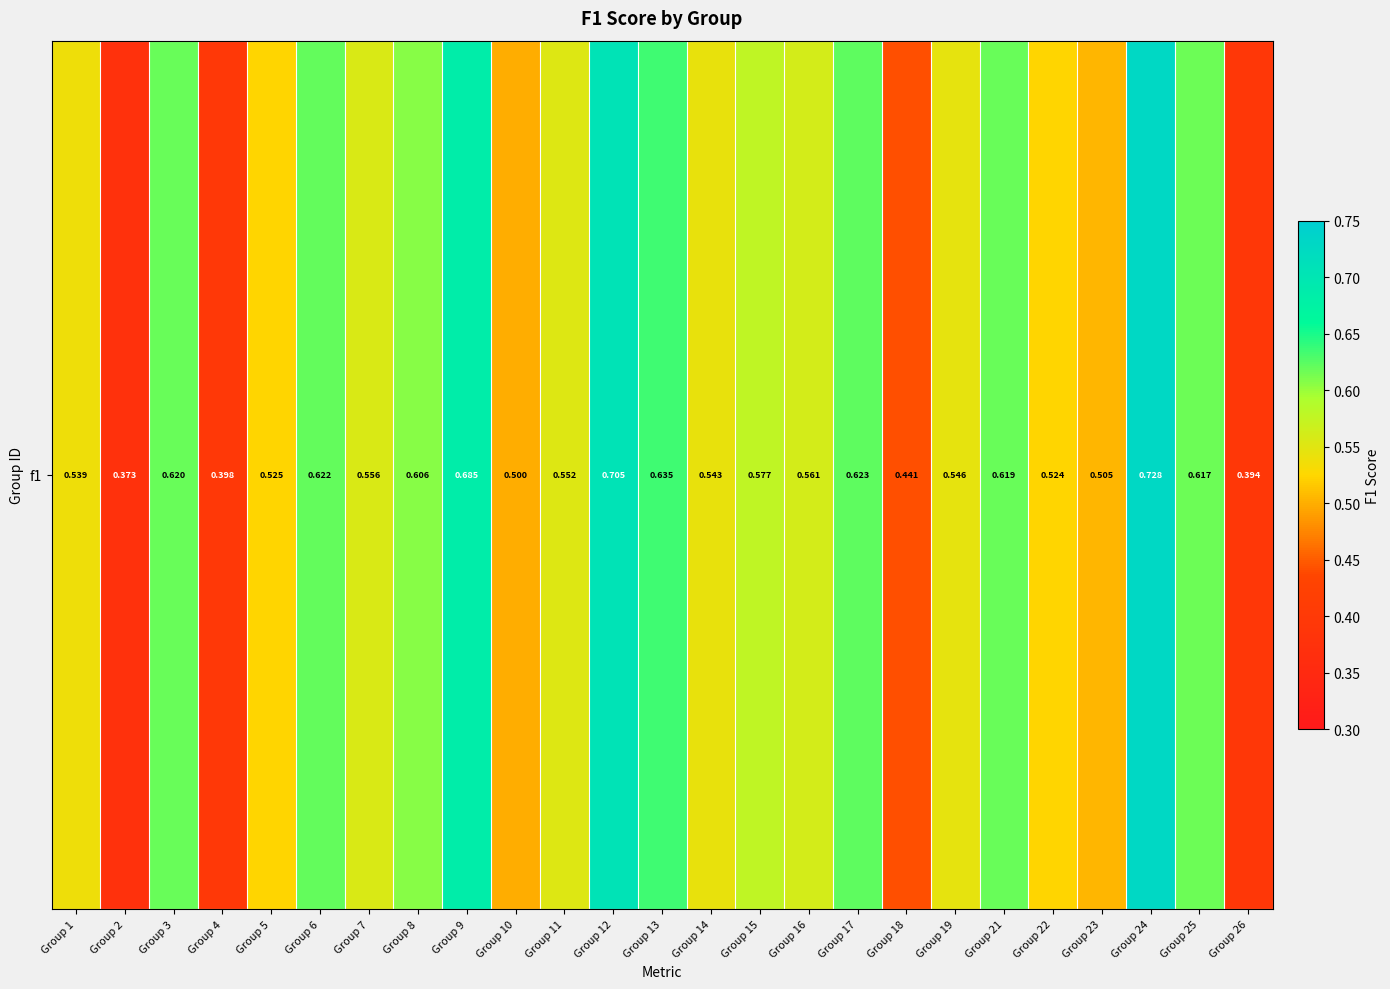

List the labels in order of value, smallest first.

Group 2, Group 26, Group 4, Group 18, Group 10, Group 23, Group 22, Group 5, Group 1, Group 14, Group 19, Group 11, Group 7, Group 16, Group 15, Group 8, Group 25, Group 21, Group 3, Group 6, Group 17, Group 13, Group 9, Group 12, Group 24